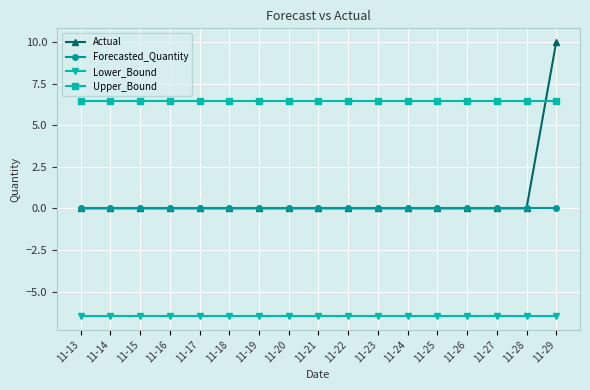

At which category is the sum across all series the highest?

11-29